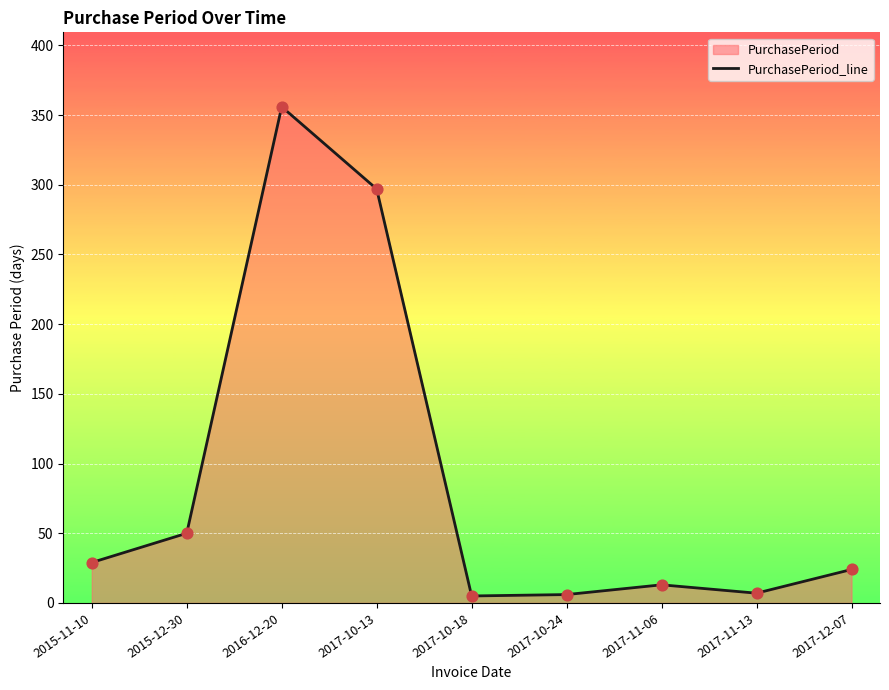

Approximately how many times larger is the value at 2015-11-10 compared to 2016-12-20?

0.1